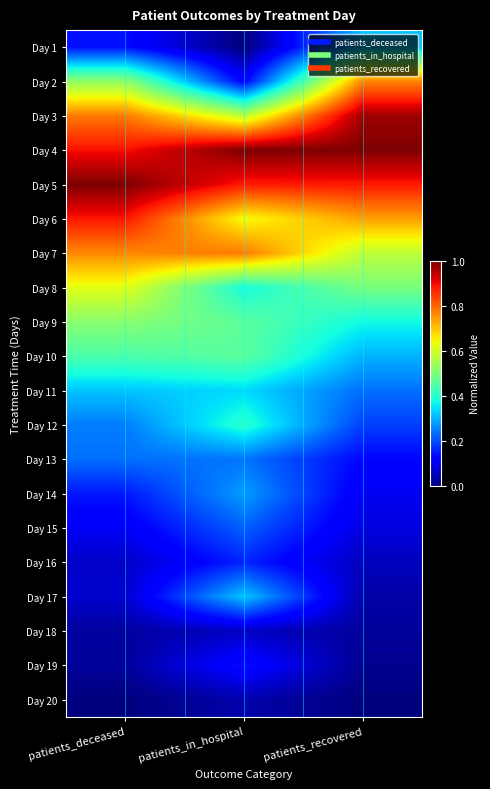

Reading left to right, list all the values displayed in this chart.

Day 1: patients_deceased=0.1	patients_in_hospital=0.0	patients_recovered=0.3
Day 2: patients_deceased=0.5	patients_in_hospital=0.1	patients_recovered=0.8
Day 3: patients_deceased=0.8	patients_in_hospital=0.6	patients_recovered=1.0
Day 4: patients_deceased=0.9	patients_in_hospital=1.0	patients_recovered=1.0
Day 5: patients_deceased=1.0	patients_in_hospital=0.9	patients_recovered=0.9
Day 6: patients_deceased=0.9	patients_in_hospital=0.6	patients_recovered=0.7
Day 7: patients_deceased=0.8	patients_in_hospital=0.8	patients_recovered=0.6
Day 8: patients_deceased=0.6	patients_in_hospital=0.4	patients_recovered=0.5
Day 9: patients_deceased=0.5	patients_in_hospital=0.5	patients_recovered=0.4
Day 10: patients_deceased=0.4	patients_in_hospital=0.5	patients_recovered=0.3
Day 11: patients_deceased=0.3	patients_in_hospital=0.3	patients_recovered=0.2
Day 12: patients_deceased=0.2	patients_in_hospital=0.4	patients_recovered=0.2
Day 13: patients_deceased=0.2	patients_in_hospital=0.2	patients_recovered=0.1
Day 14: patients_deceased=0.1	patients_in_hospital=0.3	patients_recovered=0.1
Day 15: patients_deceased=0.1	patients_in_hospital=0.2	patients_recovered=0.1
Day 16: patients_deceased=0.1	patients_in_hospital=0.2	patients_recovered=0.1
Day 17: patients_deceased=0.1	patients_in_hospital=0.3	patients_recovered=0.0
Day 18: patients_deceased=0.0	patients_in_hospital=0.1	patients_recovered=0.0
Day 19: patients_deceased=0.0	patients_in_hospital=0.1	patients_recovered=0.0
Day 20: patients_deceased=0.0	patients_in_hospital=0.0	patients_recovered=0.0